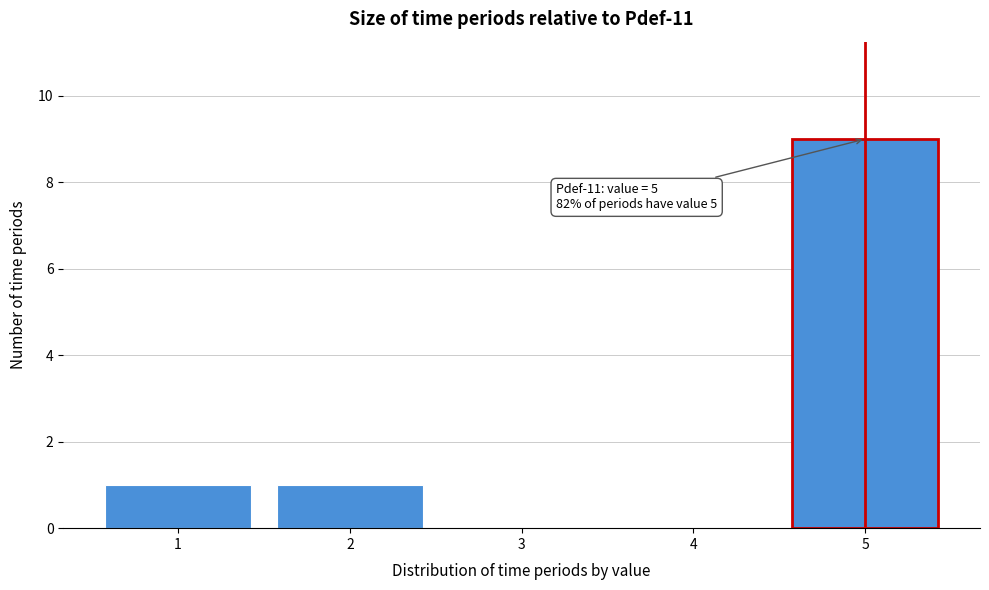

Reading left to right, transcribe all the data shown in this chart.

1=1	2=1	3=0	4=0	5=9